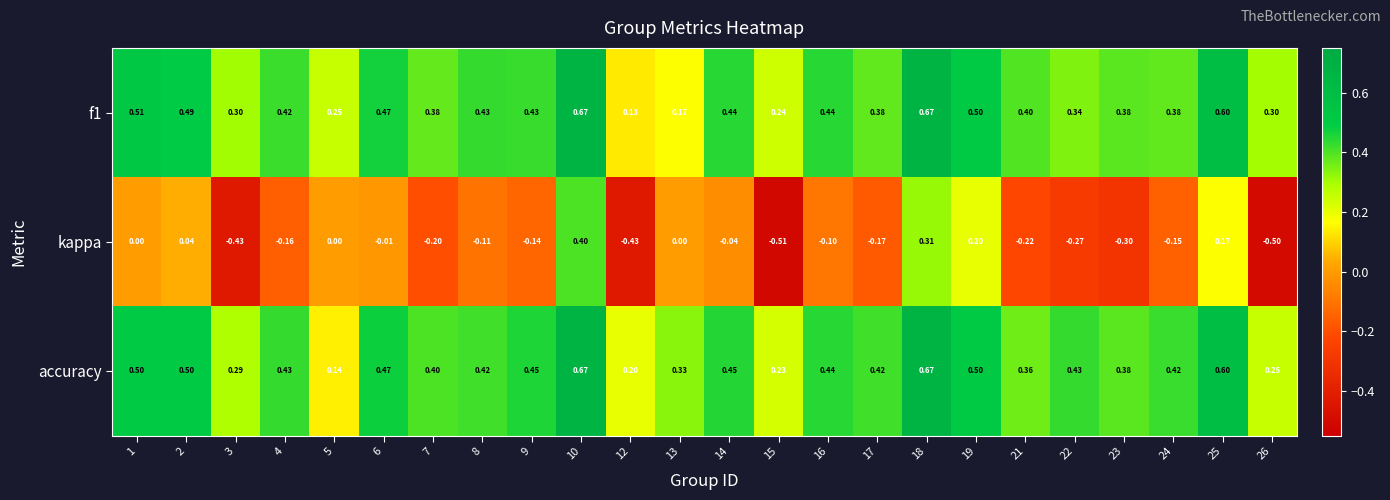

Which series has the largest total across all categories?

accuracy